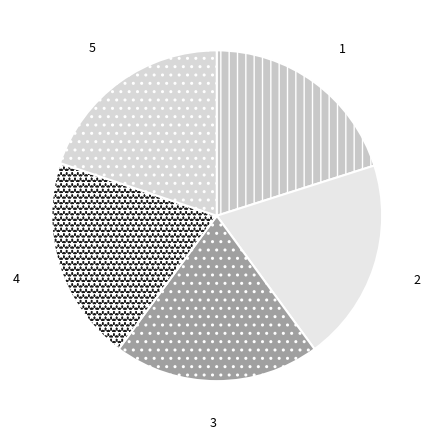

Does any single category account for the majority?

No